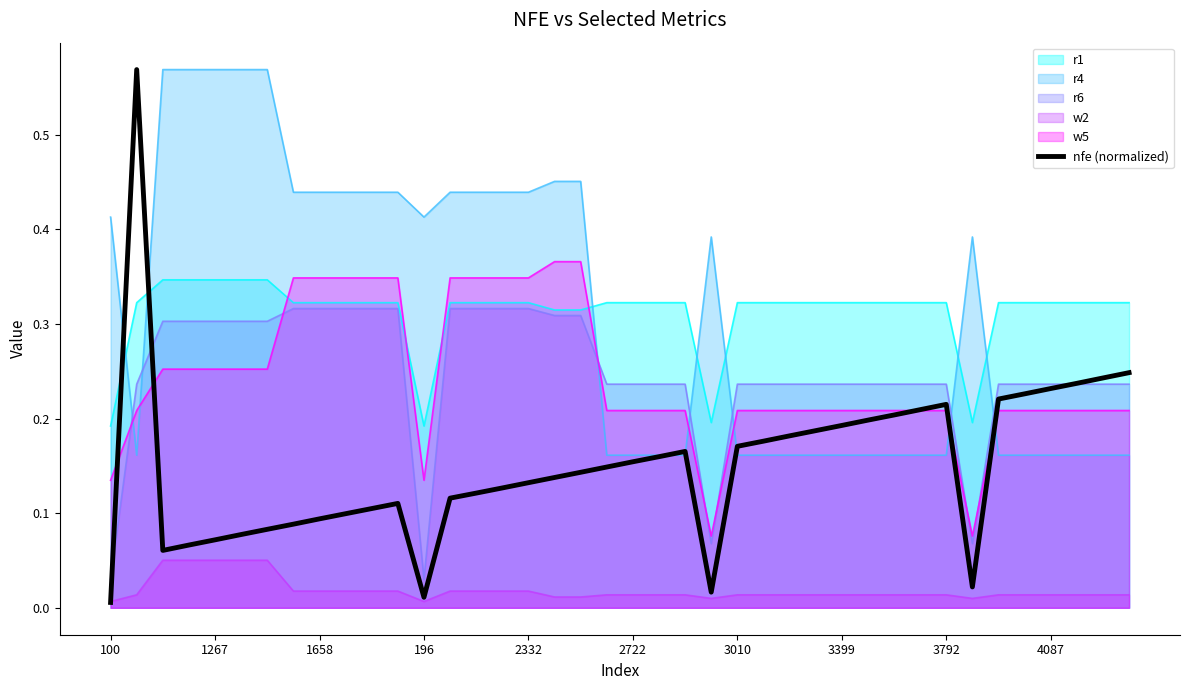

How many times do r4 and r6 cross each other?

7